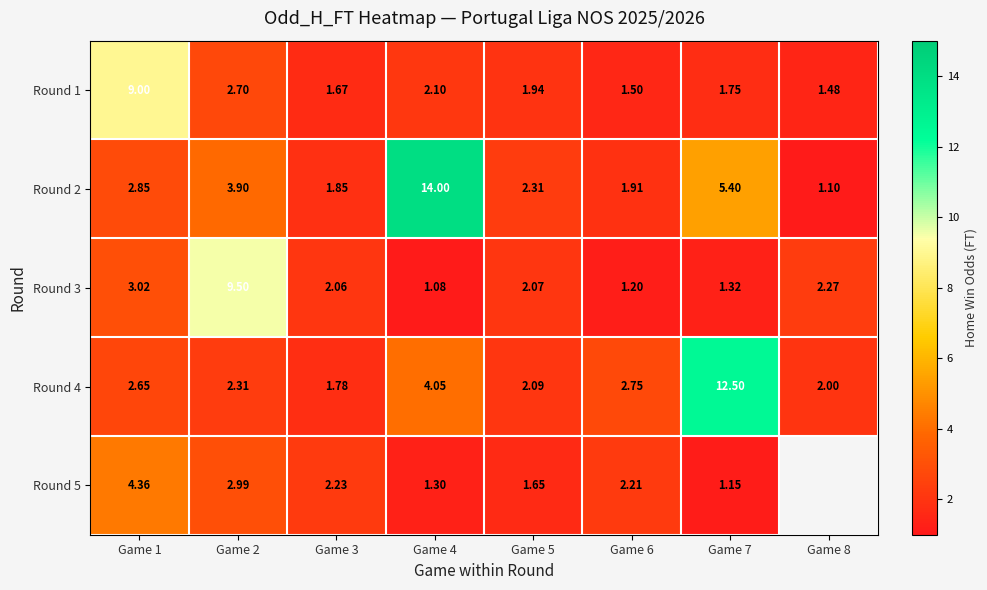

Which category has the lowest value across all series?

Game 4